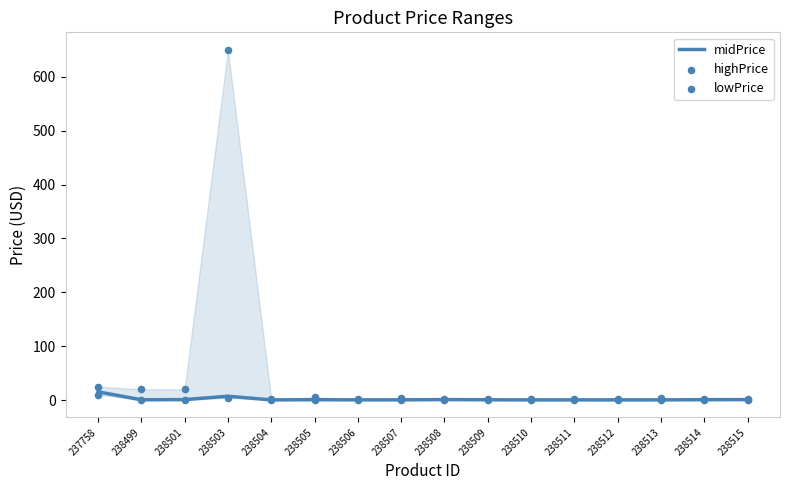

What are all the series names shown in the legend?

midPrice, highPrice, lowPrice